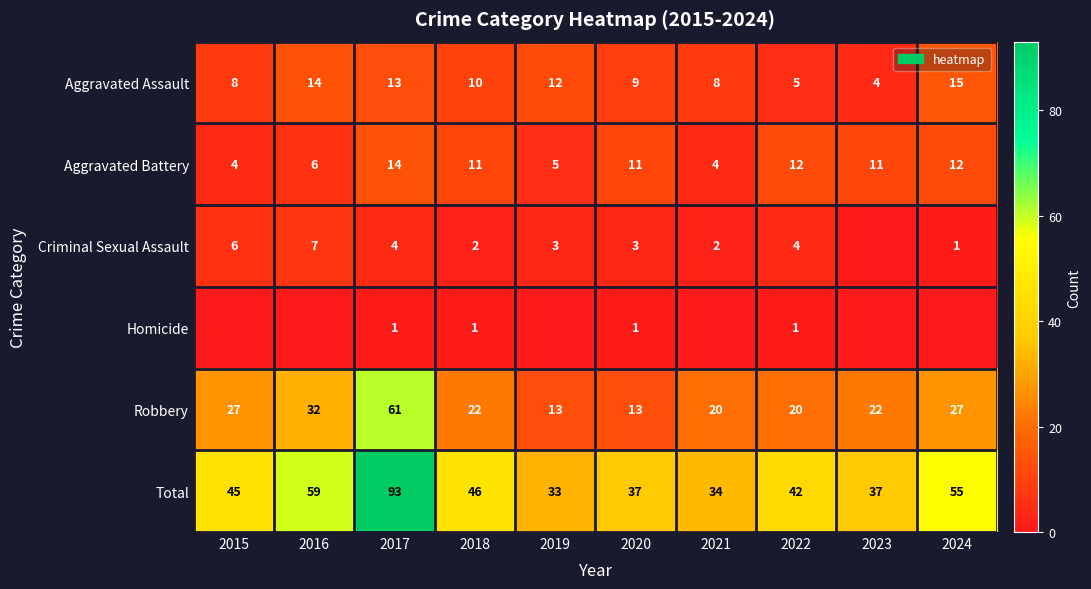

What is the difference between the maximum and minimum values in the Aggravated Assault series?

11